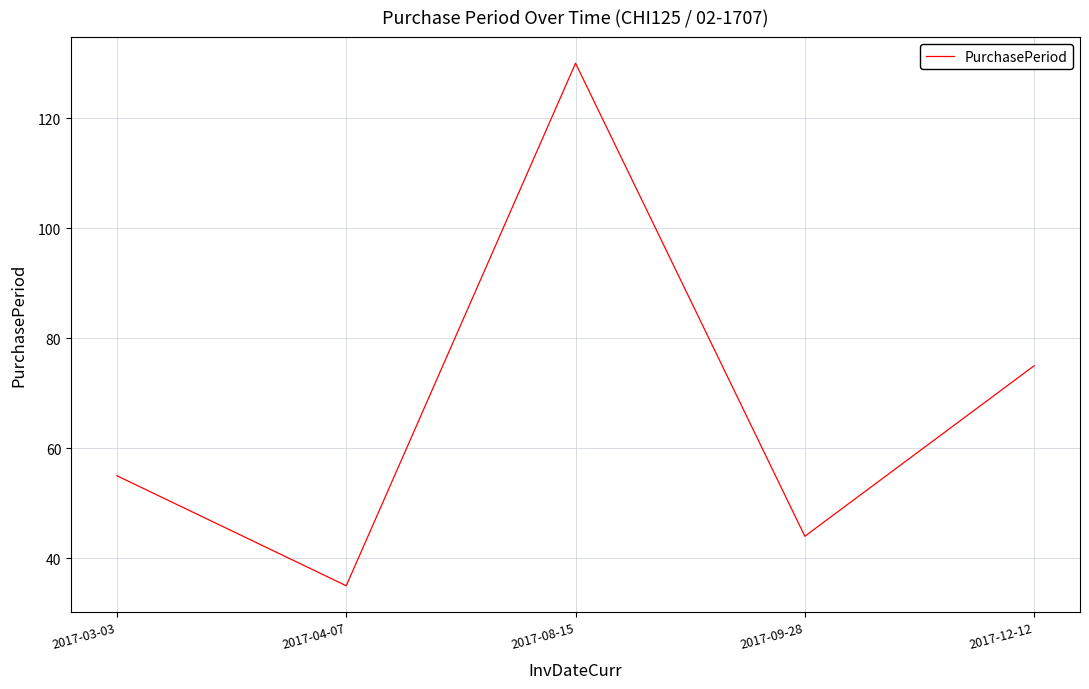

Reading left to right, extract all data points from this chart.

2017-03-03=55	2017-04-07=35	2017-08-15=130	2017-09-28=44	2017-12-12=75